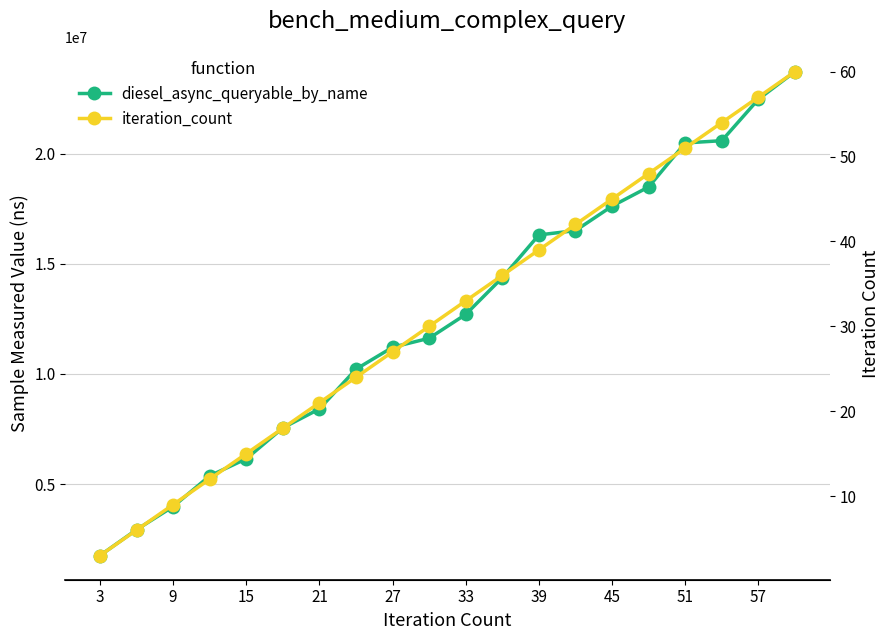

Rank the series by their average value, from lowest to highest.

iteration_count, diesel_async_queryable_by_name